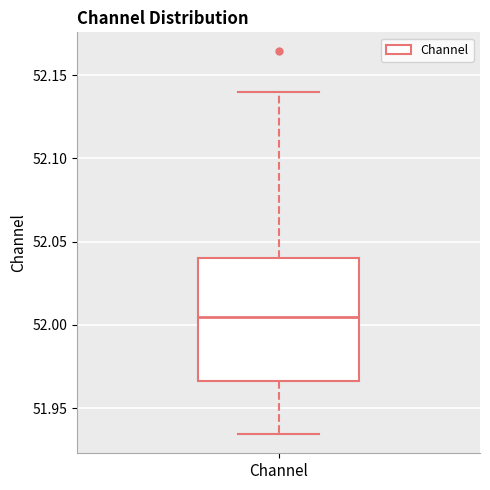

Read this box plot against the y-axis: the position of the median line, the range covered by the box, and the ends of both whiskers. The values are not printed on the chart, so give them approximately, as read against the axis.

median 52.005, box 51.965 to 52.040, whiskers 51.935 to 52.140